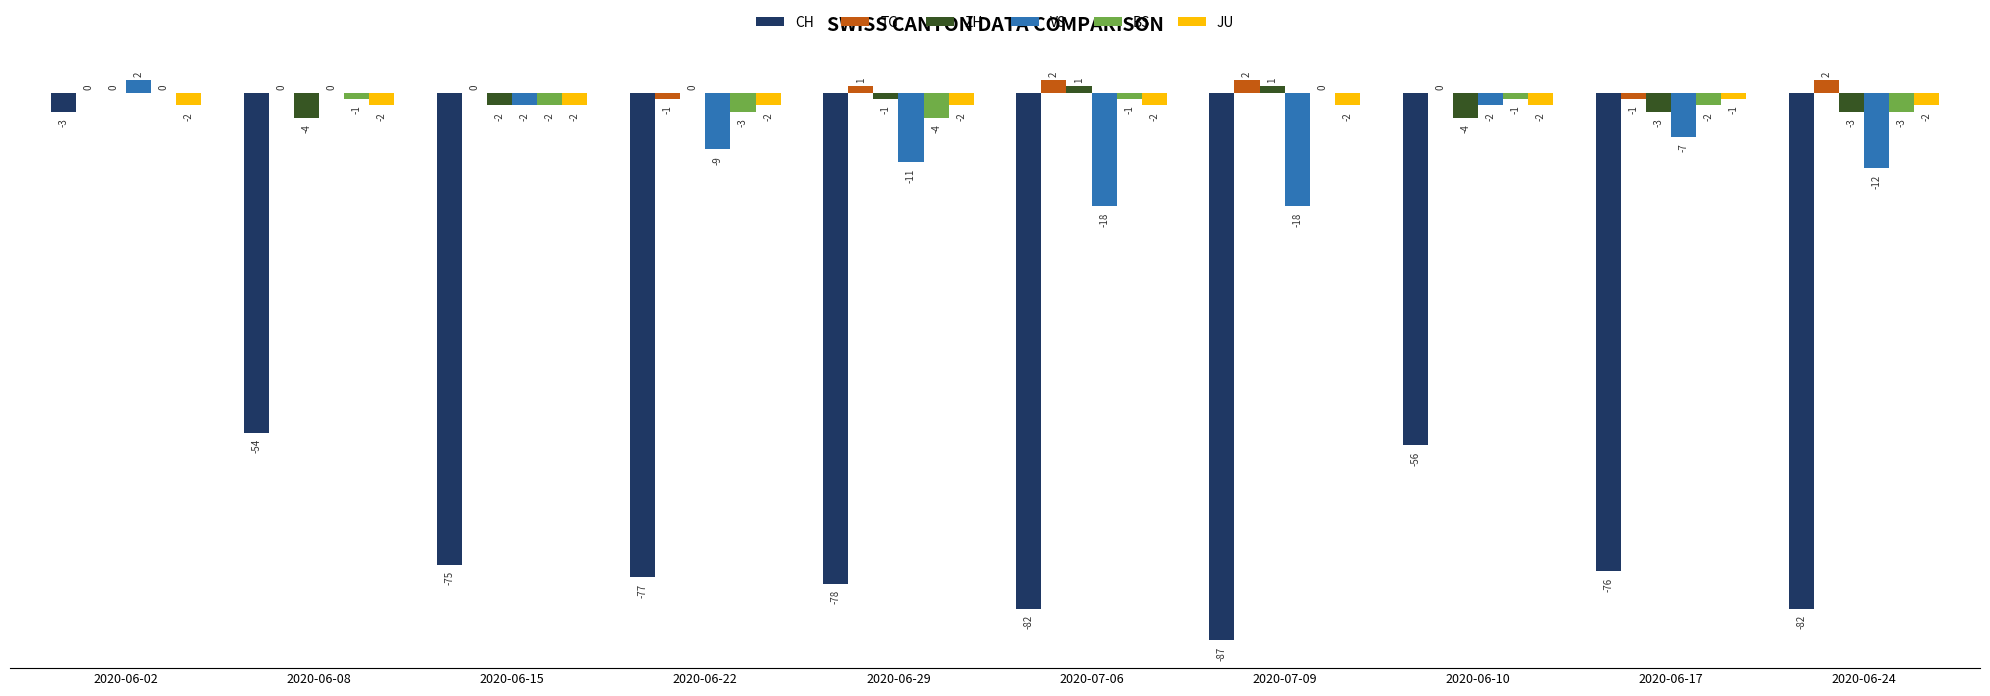

How many distinct data groups are displayed?

6